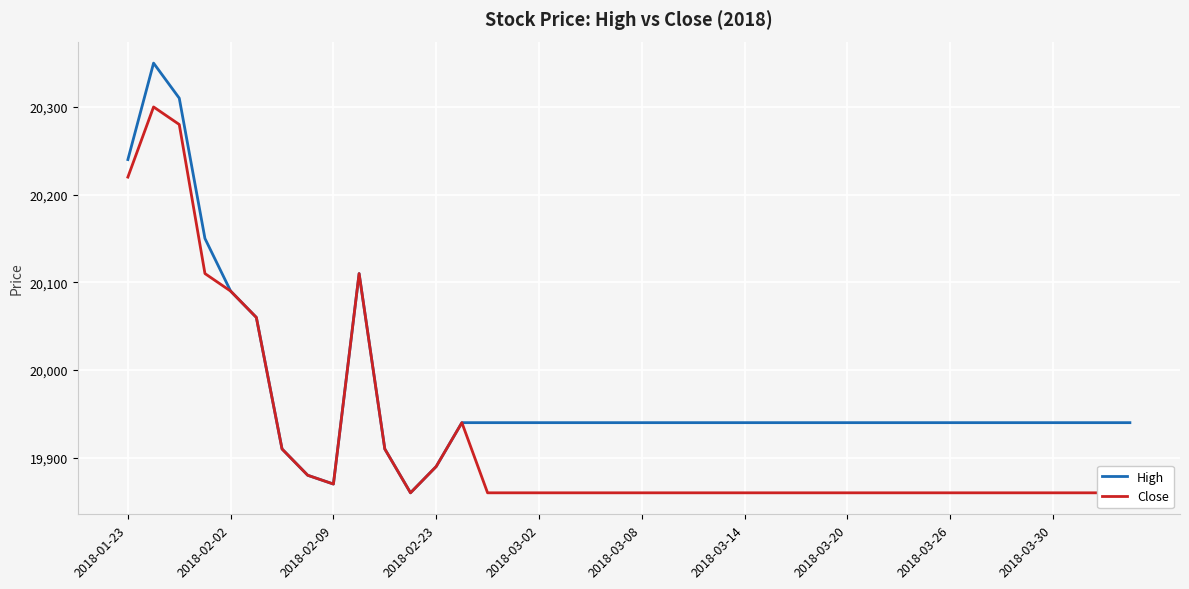

How many data points in Close are above 19860?

13